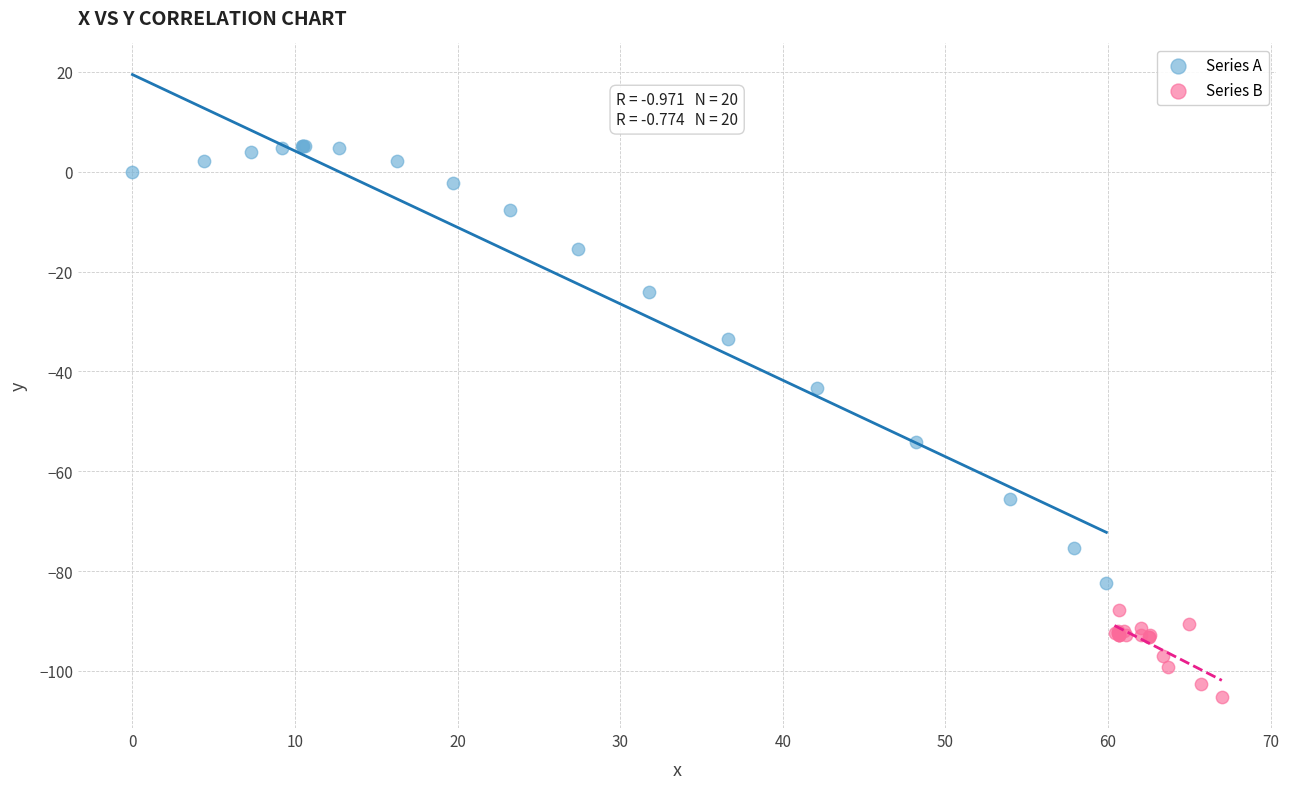

Which series has the widest spread of Y values?

Series A